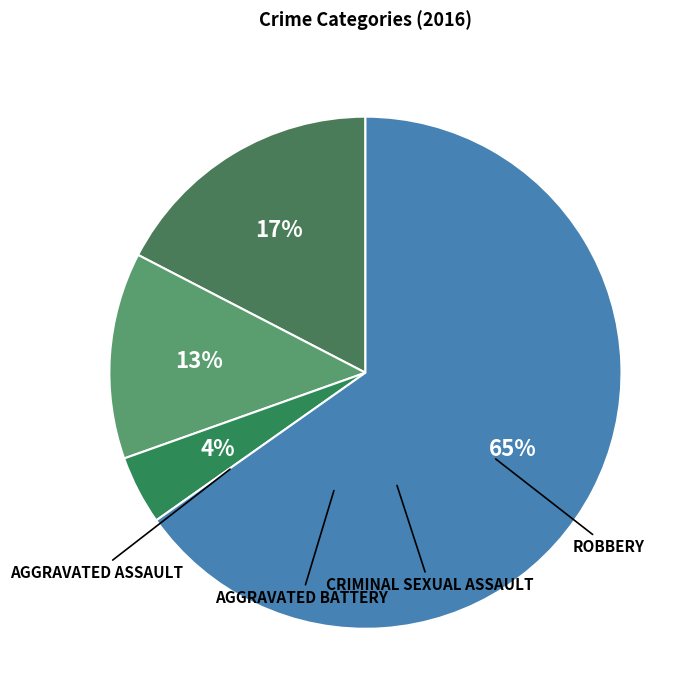

Rank the categories by value from lowest to highest.

Homicide, Criminal Sexual Assault, Aggravated Battery, Aggravated Assault, Robbery